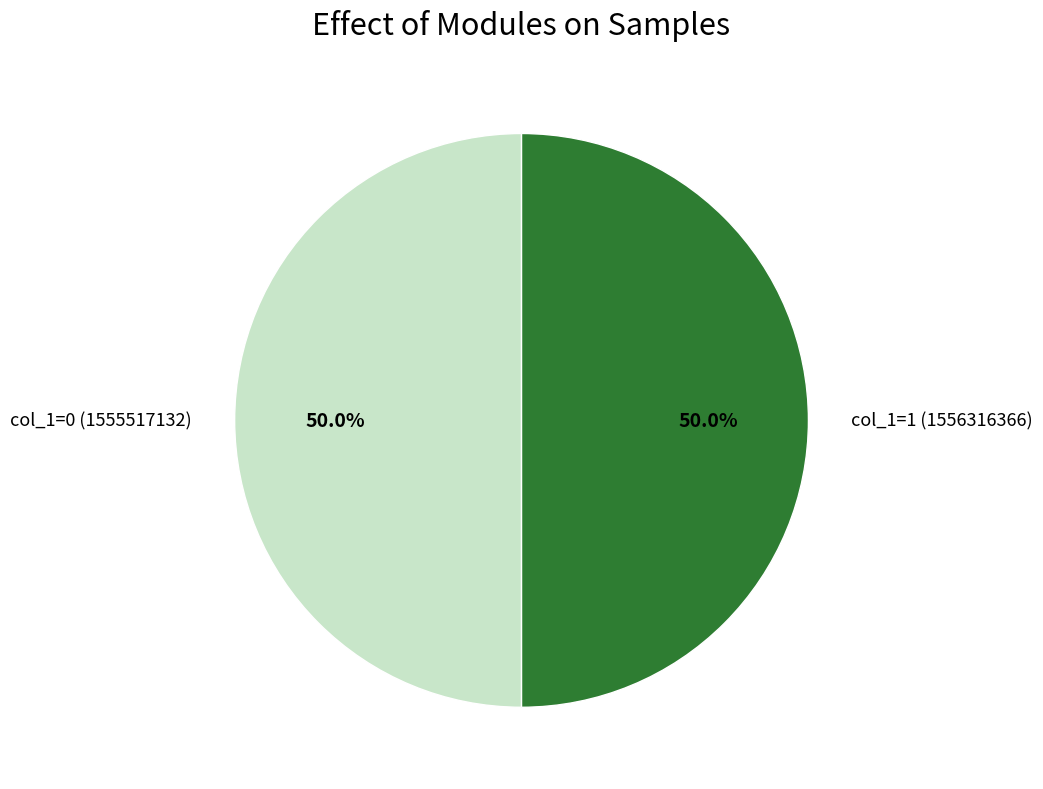

Approximately how many times larger is the value at col_1=1 (1556316366) compared to col_1=0 (1555517132)?

1.0